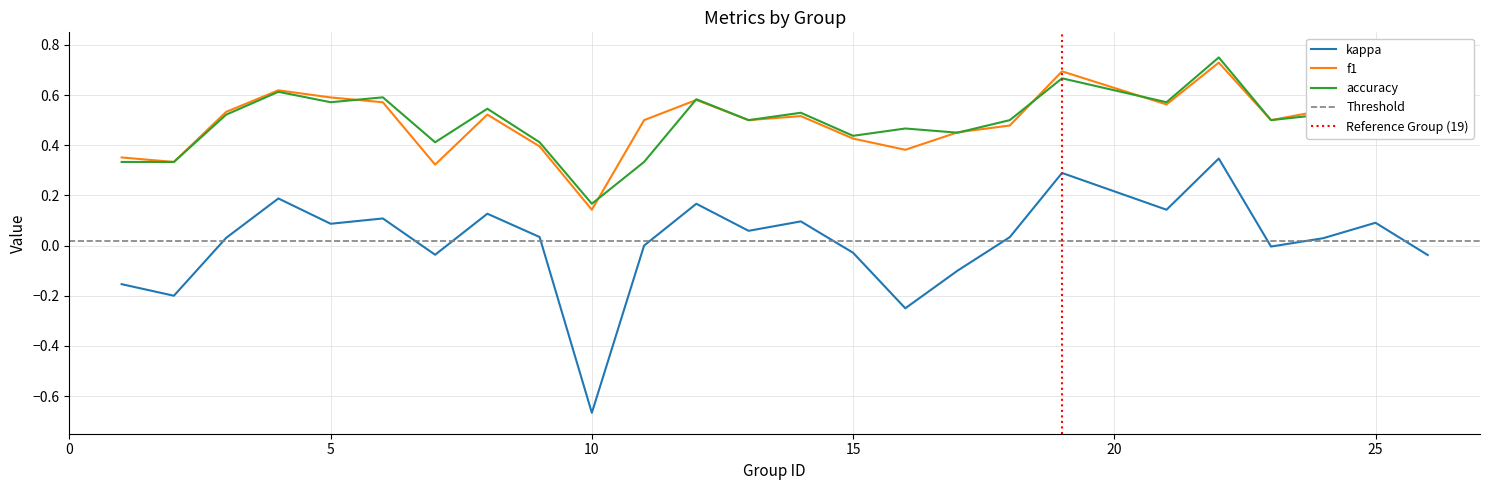

Is this an area chart (filled region under the line)?

No